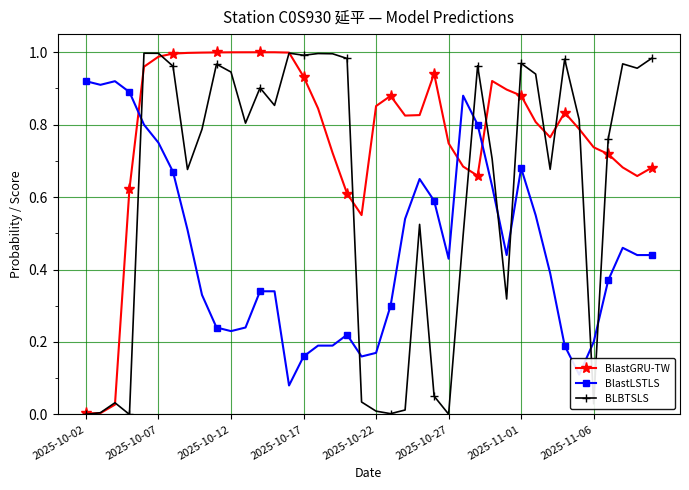

Which series has the largest total across all categories?

BlastGRU-TW